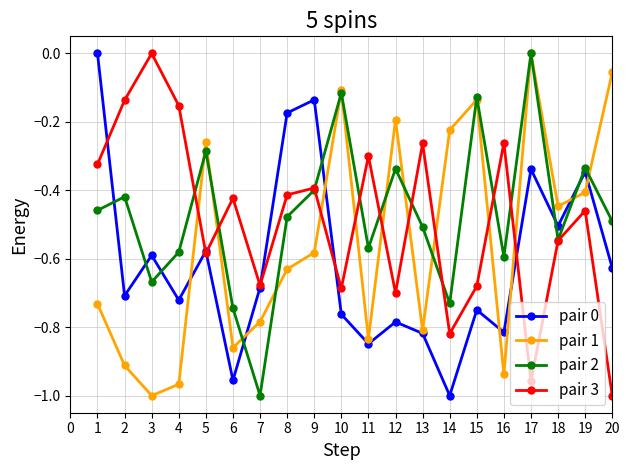

What is the difference between the highest and lowest values at 12?

0.6